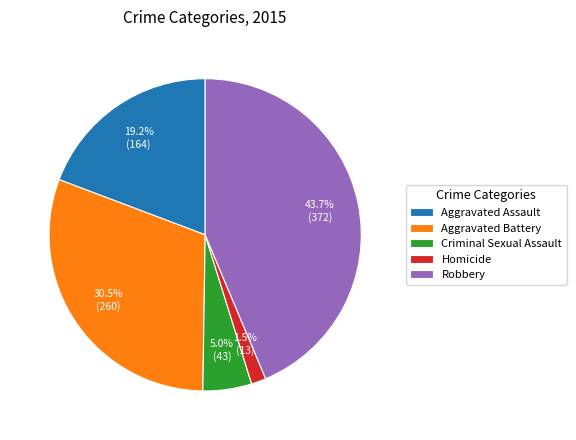

Does any single category account for the majority?

No